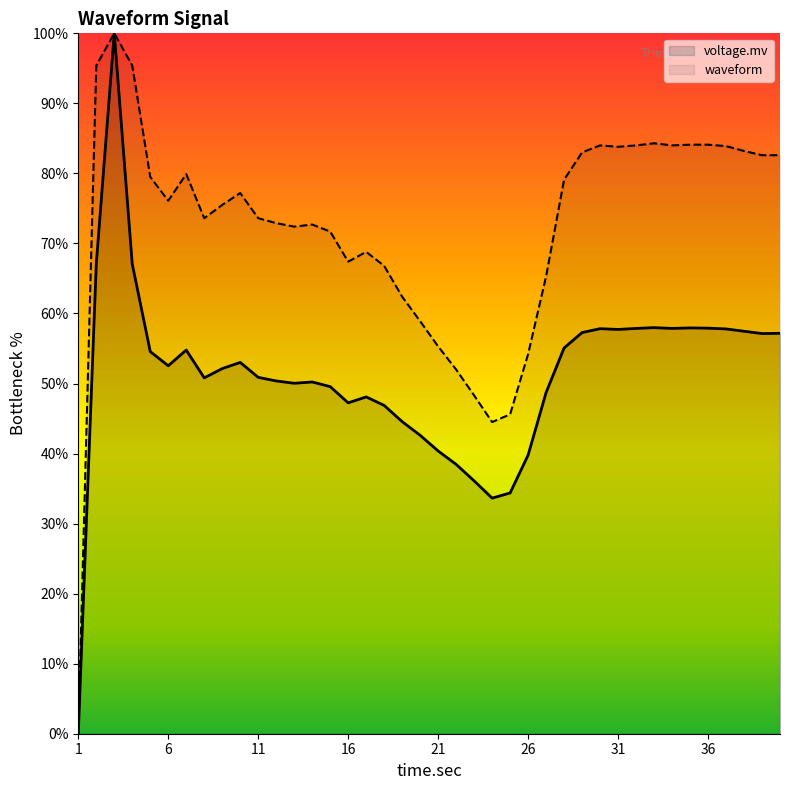

Which category has the highest value in the voltage.mv series?

3